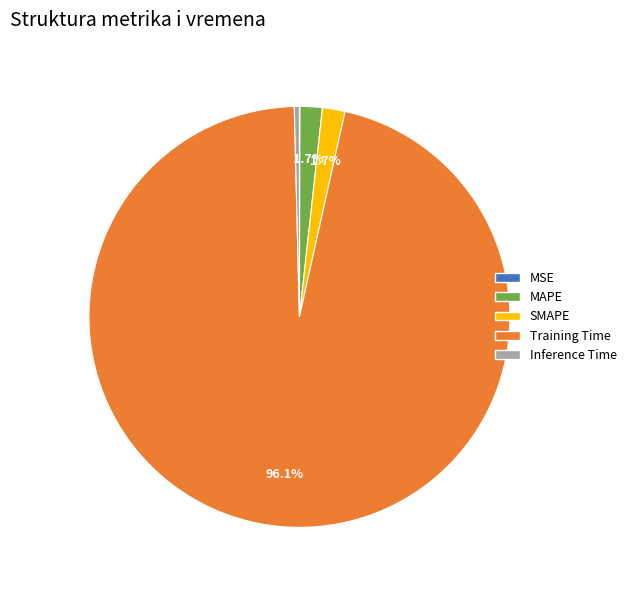

Between Training Time and Inference Time, which is larger?

Training Time